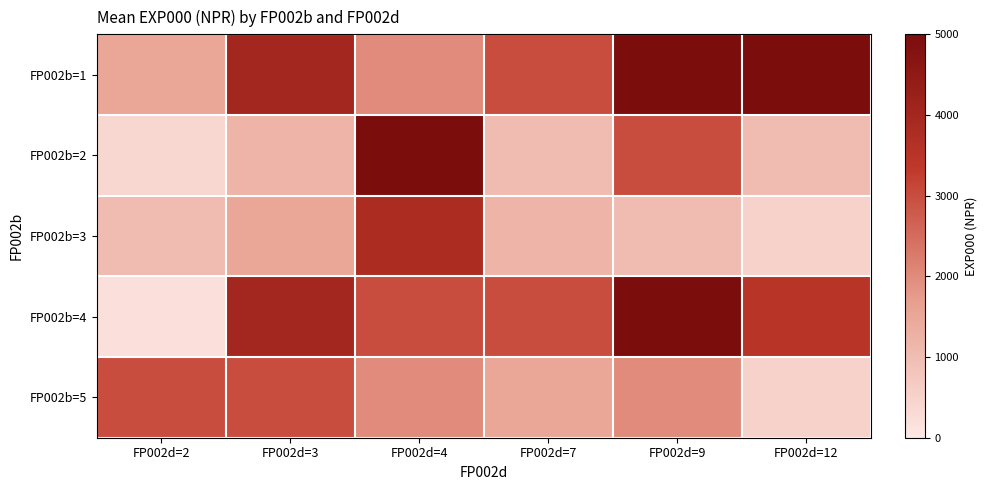

Reading right to left, extract all data points from this chart.

FP002b=1: FP002d=12=5000	FP002d=9=5000	FP002d=7=3000	FP002d=4=2000	FP002d=3=4000	FP002d=2=1500
FP002b=2: FP002d=12=1000	FP002d=9=3000	FP002d=7=1000	FP002d=4=5000	FP002d=3=1200	FP002d=2=400
FP002b=3: FP002d=12=500	FP002d=9=1000	FP002d=7=1200	FP002d=4=3800	FP002d=3=1500	FP002d=2=1000
FP002b=4: FP002d=12=3500	FP002d=9=5000	FP002d=7=3000	FP002d=4=3000	FP002d=3=4000	FP002d=2=200
FP002b=5: FP002d=12=500	FP002d=9=2000	FP002d=7=1500	FP002d=4=2000	FP002d=3=3000	FP002d=2=3000